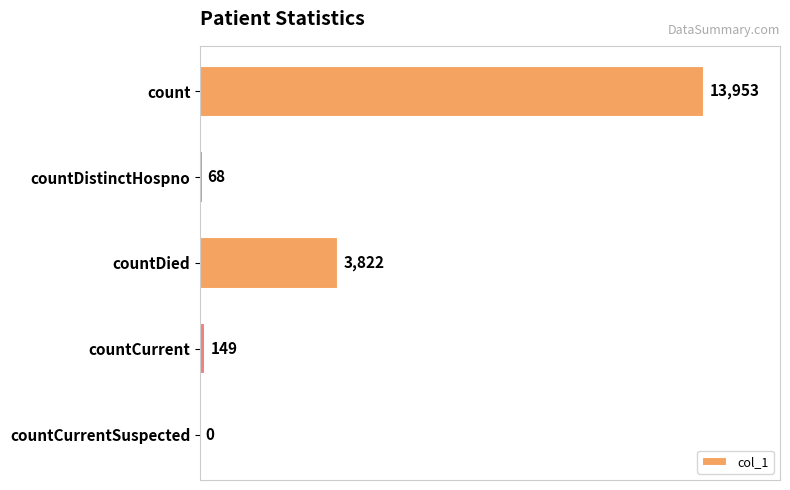

What is the sum of all values?

17992